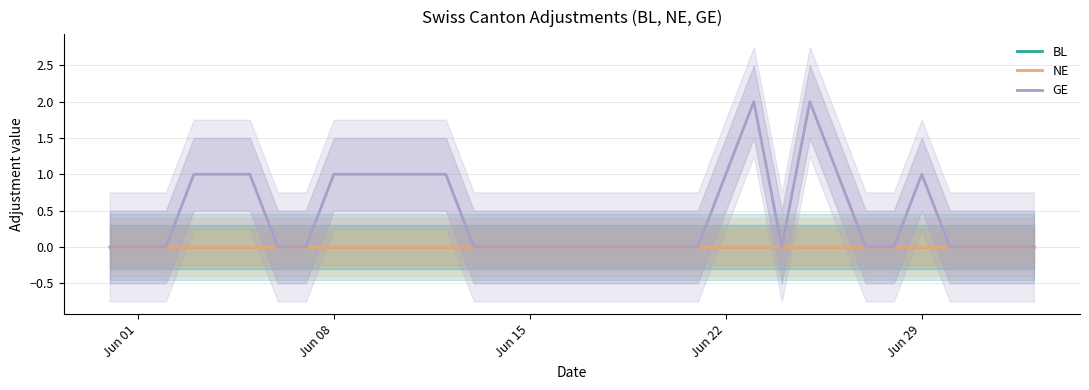

Reading left to right, transcribe all the data shown in this chart.

BL: 0	0	0	0	0	0	0	0	0	0	0	0	0	0	0	0	0	0	0	0	0	0	0	0	0	0	0	0	0	0	0	0	0	0
NE: 0	0	0	0	0	0	0	0	0	0	0	0	0	0	0	0	0	0	0	0	0	0	0	0	0	0	0	0	0	0	0	0	0	0
GE: 0	0	0	1	1	1	0	0	1	1	1	1	1	0	0	0	0	0	0	0	0	0	1	2	0	2	1	0	0	1	0	0	0	0